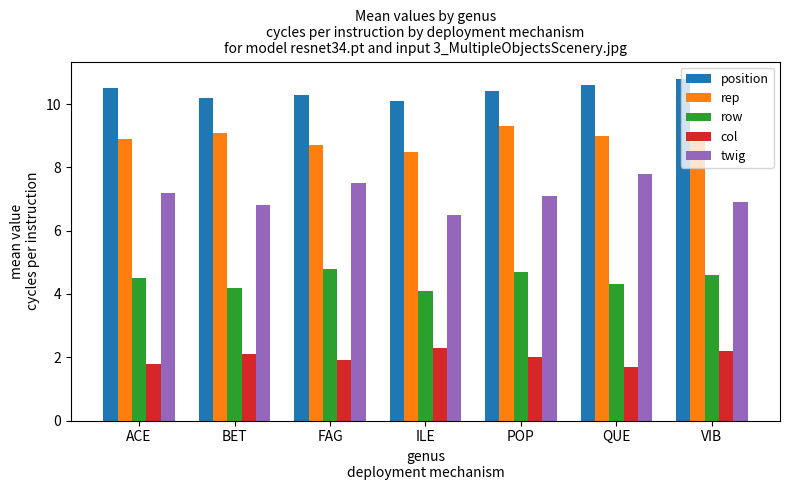

What are all the series names shown in the legend?

position, rep, row, col, twig